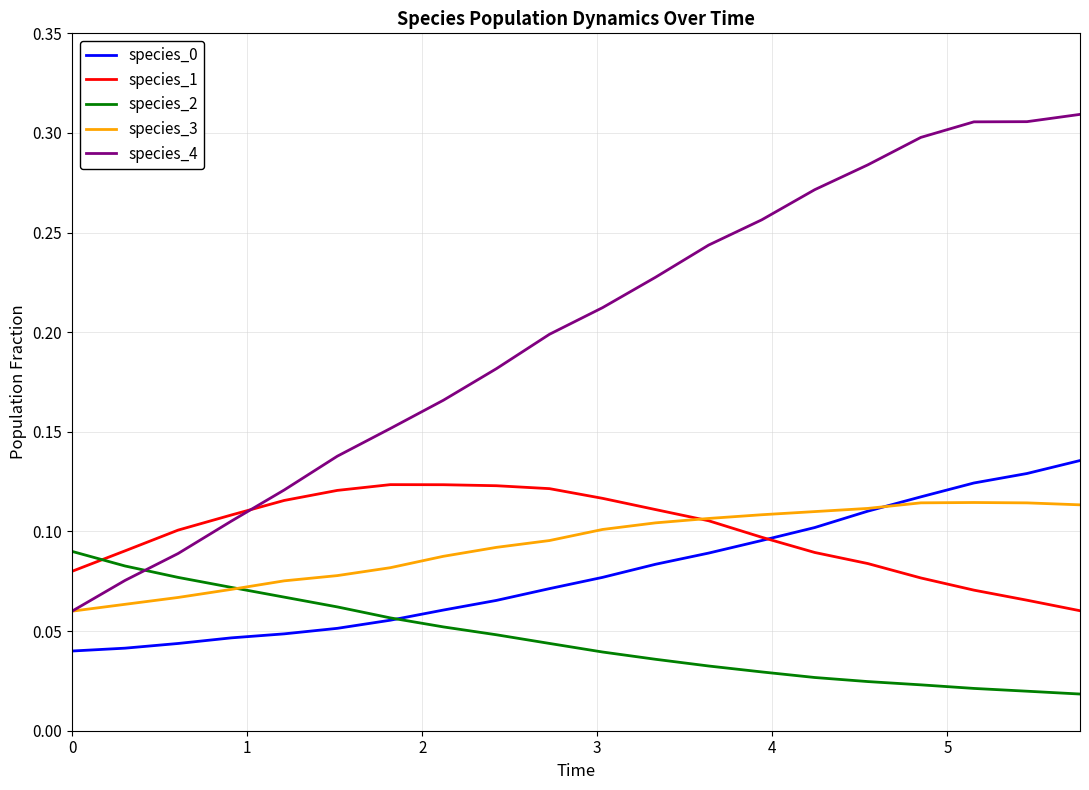

Which series has the widest spread of values?

species_4